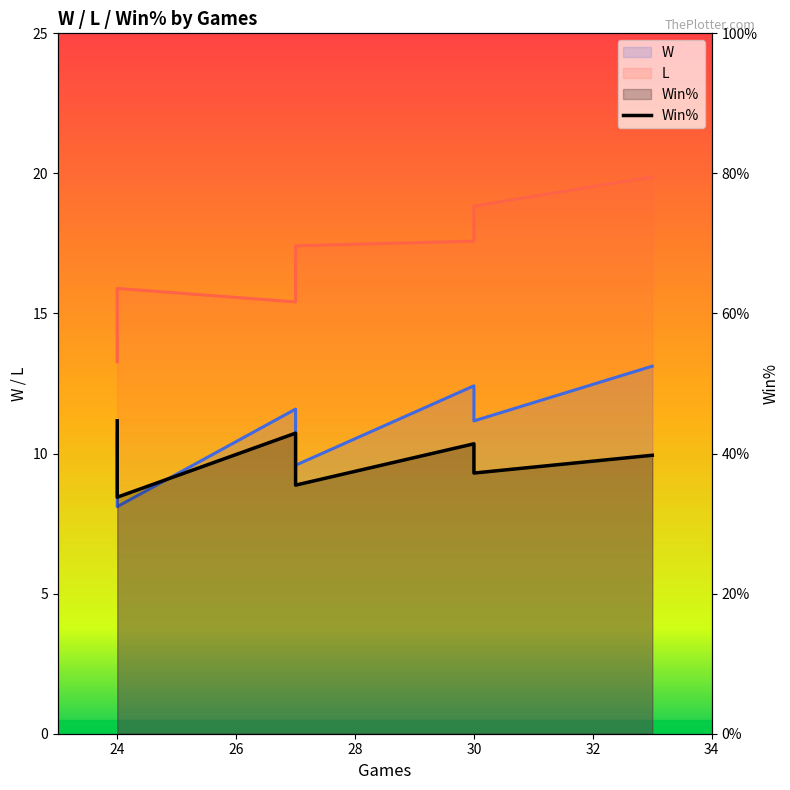

What is the smallest value displayed?

0.3